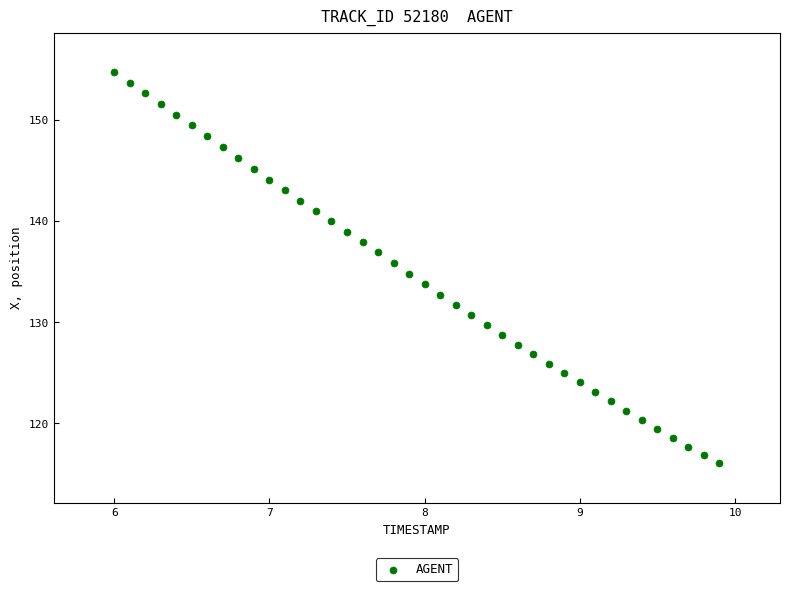

What is the range of Y values (max minus min)?

38.7